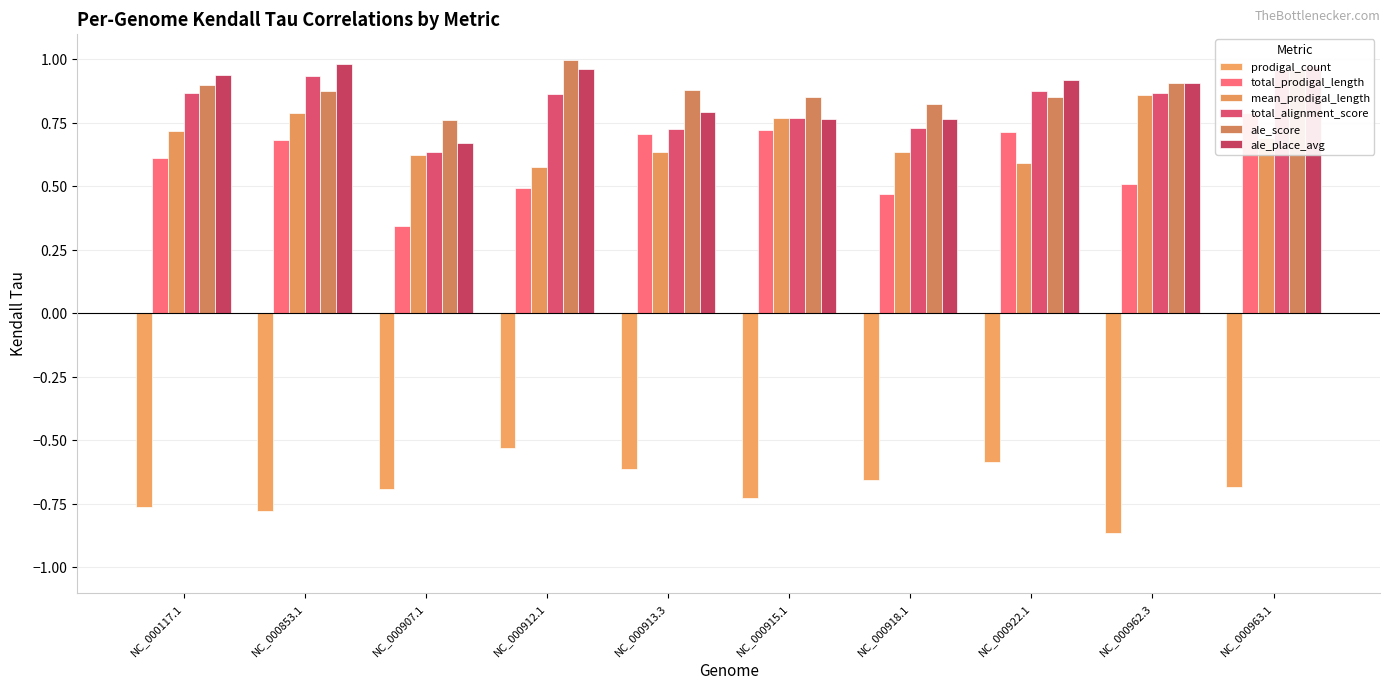

How many bars are there in total?

60